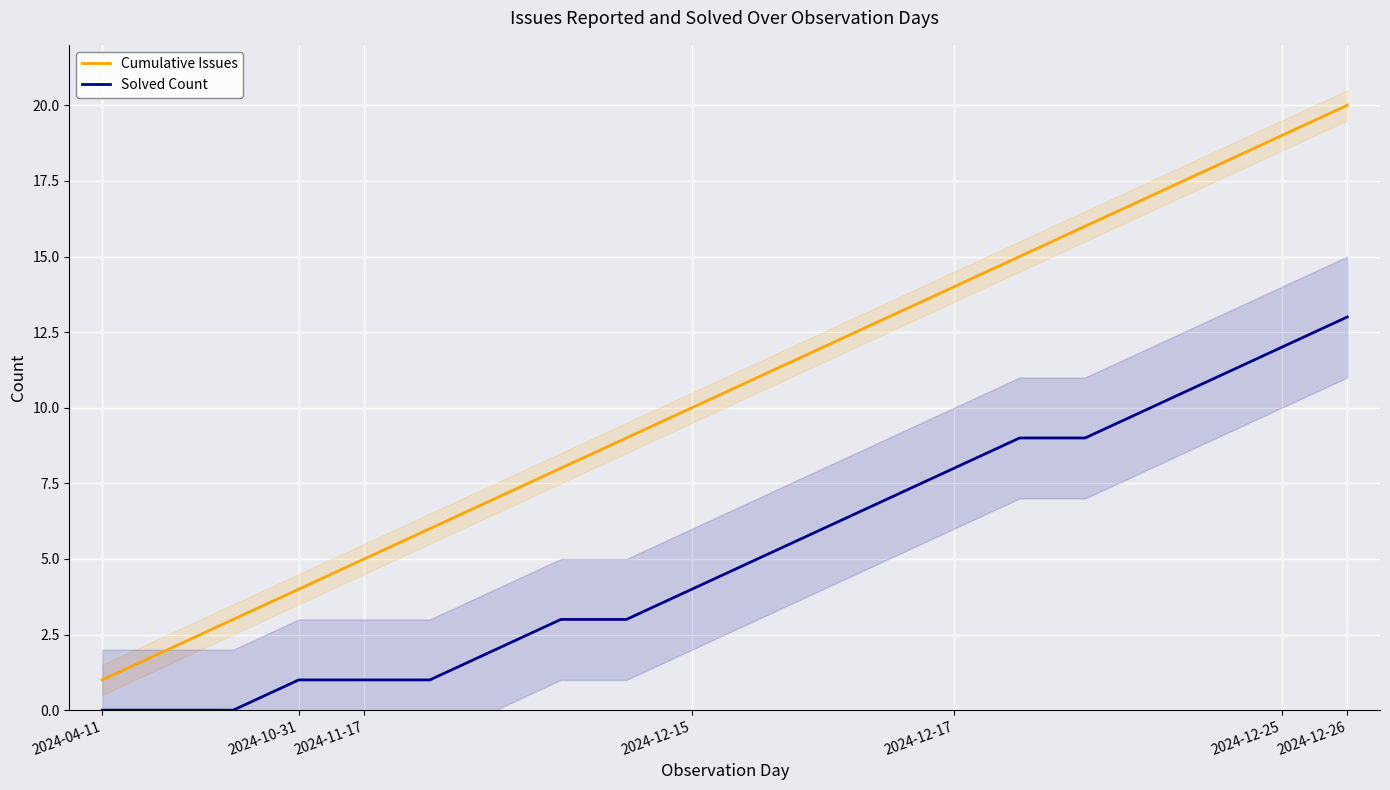

What are all the series names shown in the legend?

Cumulative Issues, Solved Count